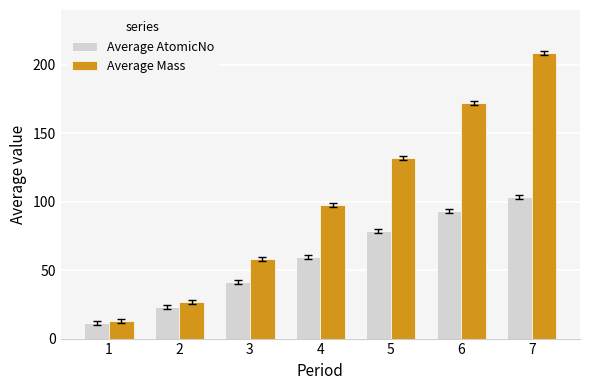

Are the bars grouped side by side (vs. stacked)?

Yes